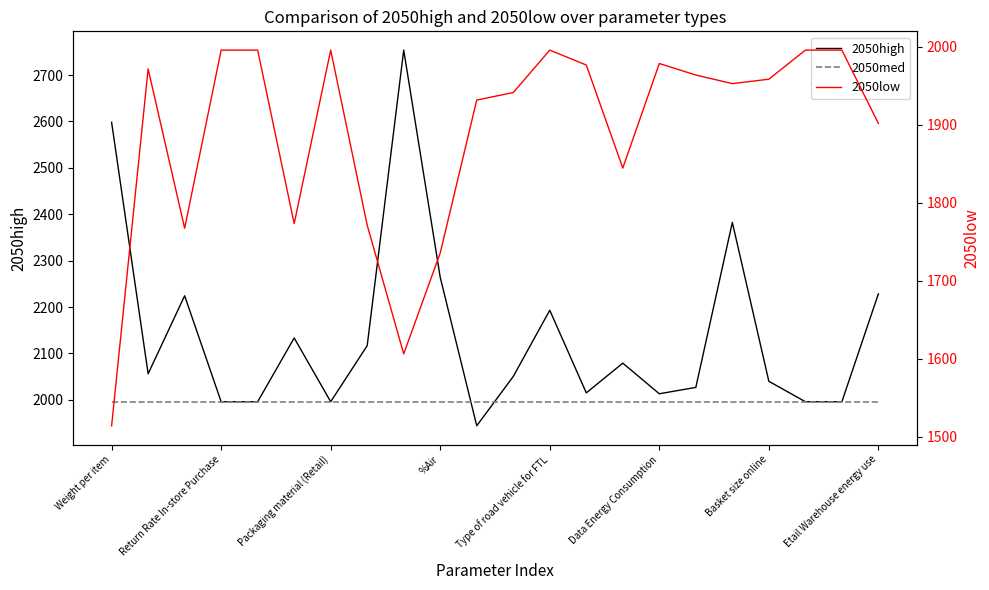

True or false: 2050low and 2050med cross at least once.

False